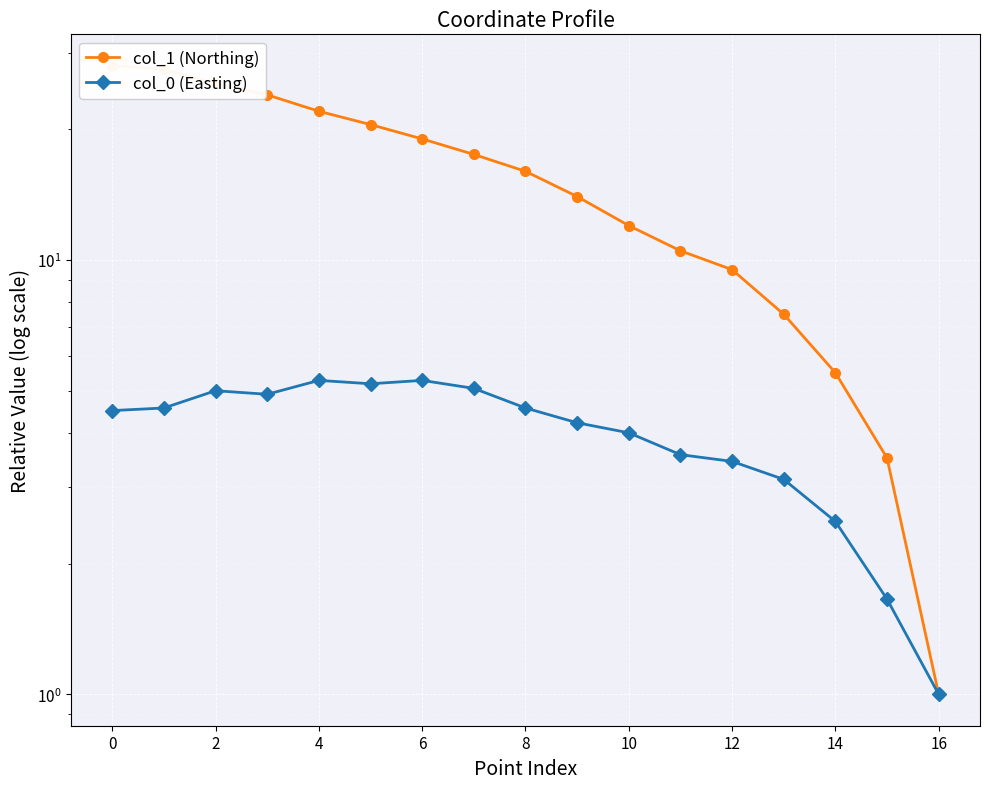

The col_0 (Easting) series shows 1.5 at 12. True or false?

False